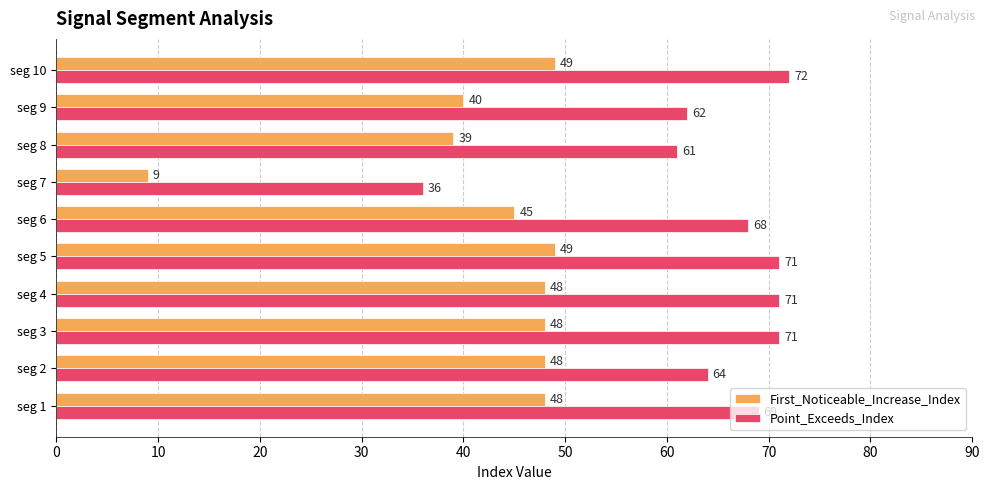

What is the minimum value for Point_Exceeds_Index?

36